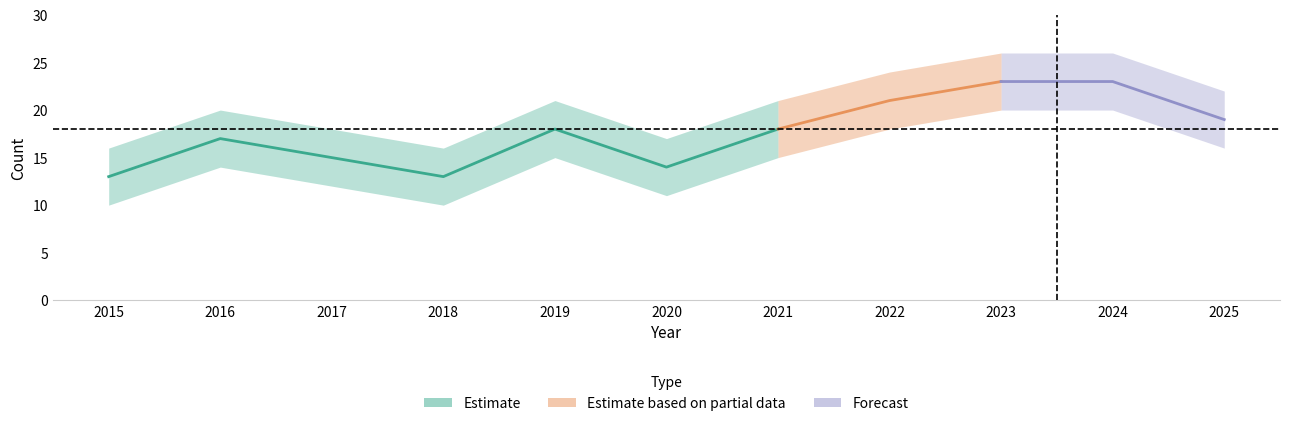

Is it true that Homicide equals 0 at 2015?

False